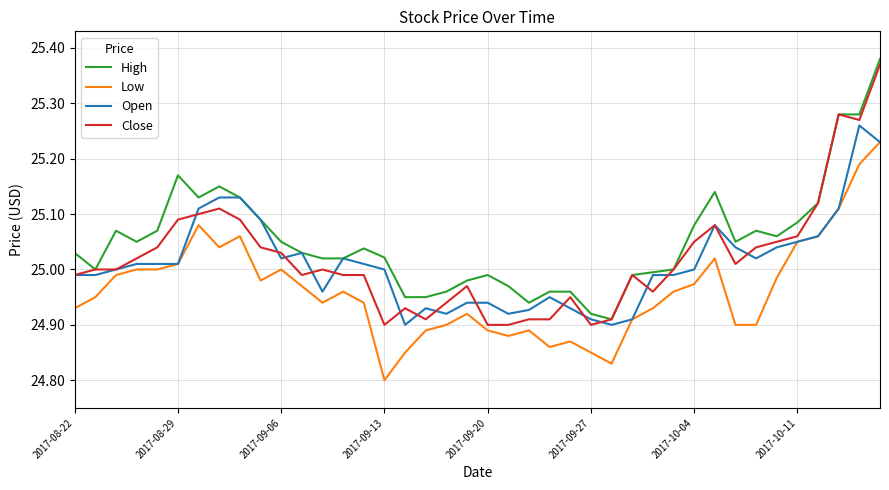

Which series has the largest total across all categories?

High